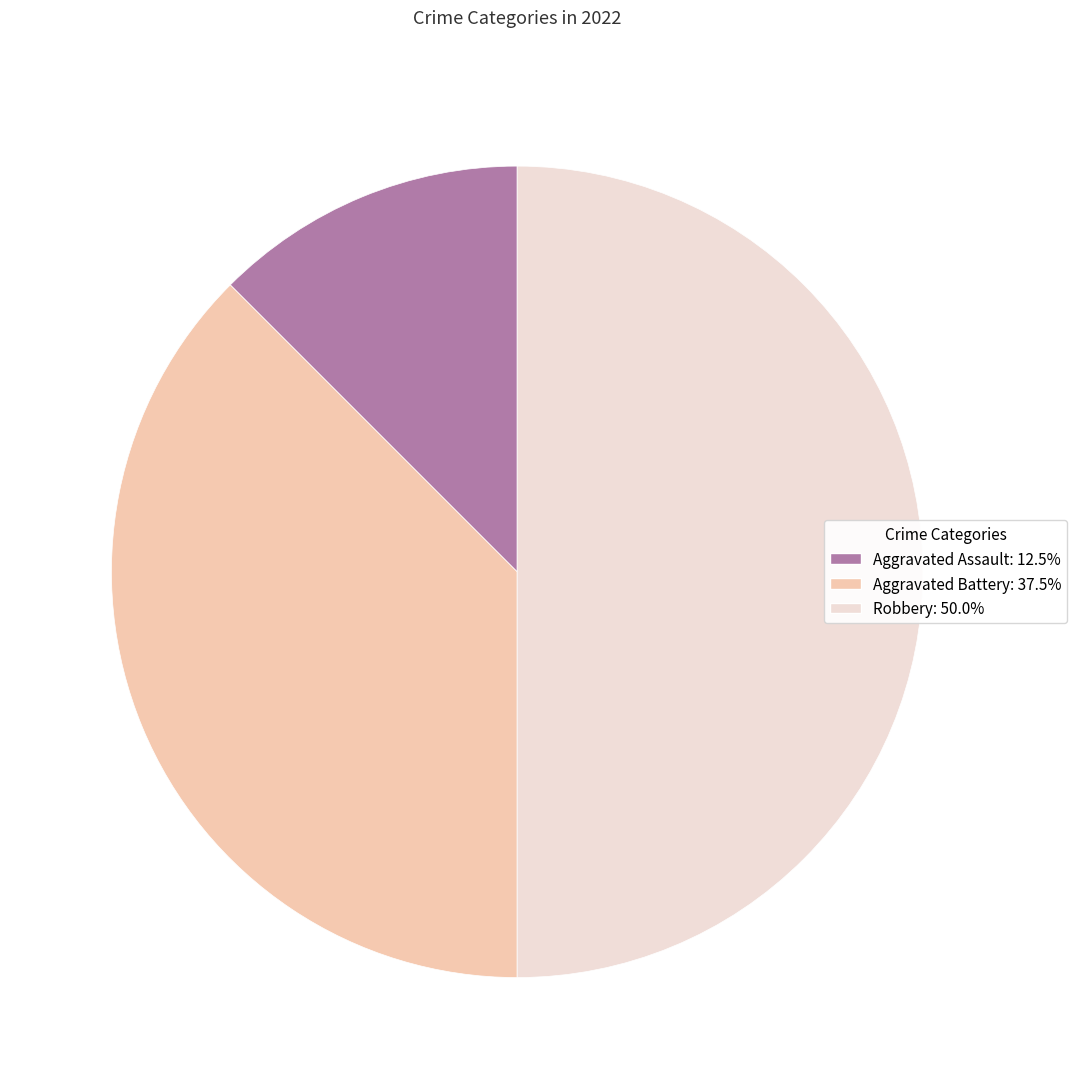

Count the number of slices in the pie.

3